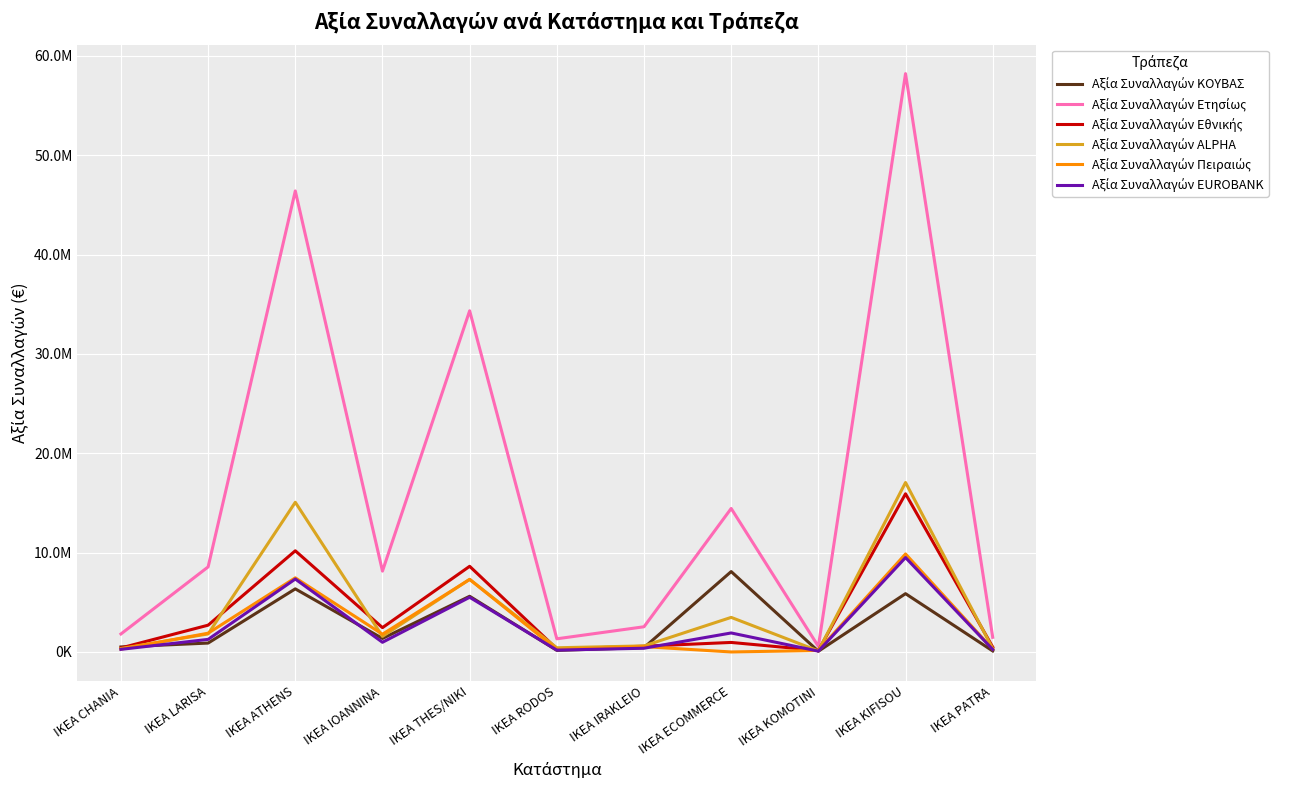

The Αξία Συναλλαγών EUROBANK series shows 413066.1 at IKEA LARISA. True or false?

False